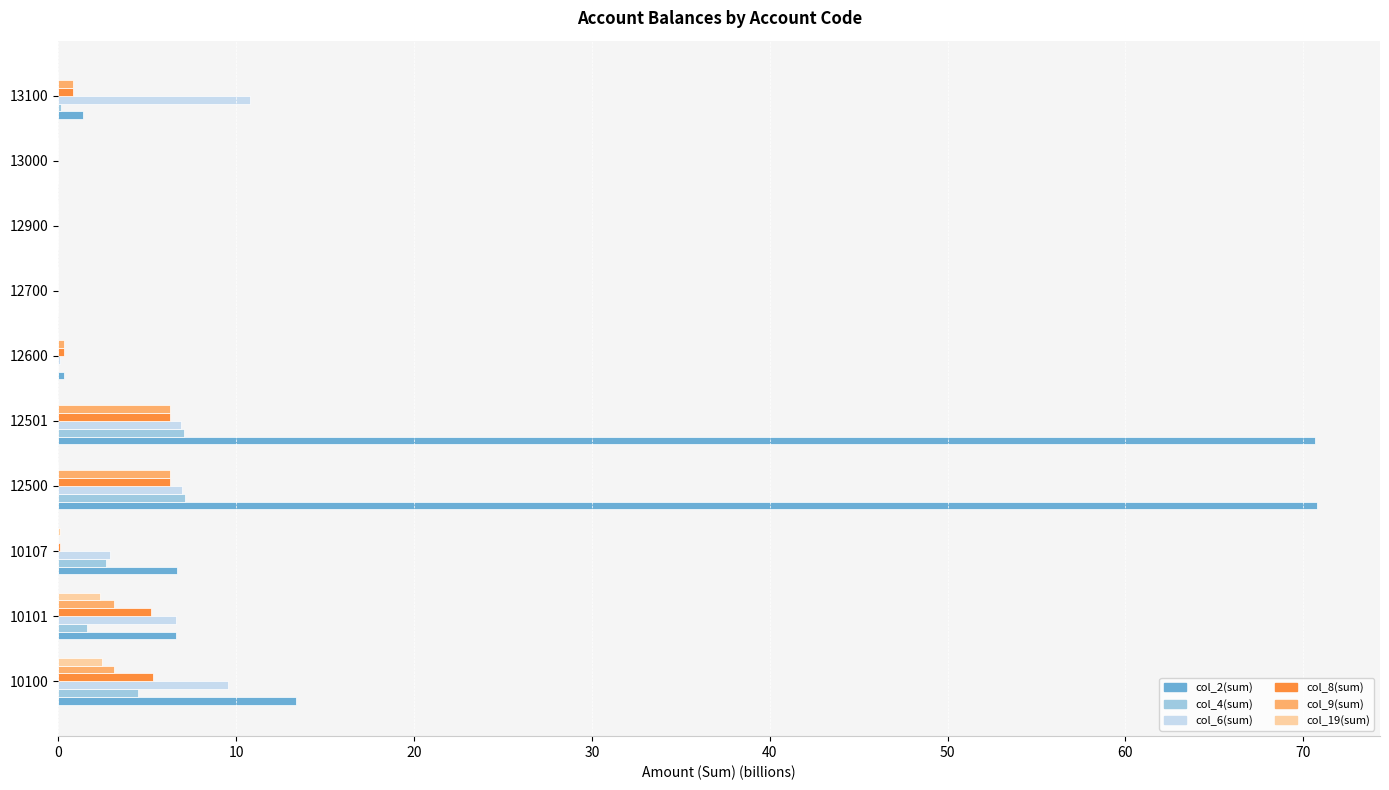

Which series changed the most between 10101 and 12501?

col_2(sum)